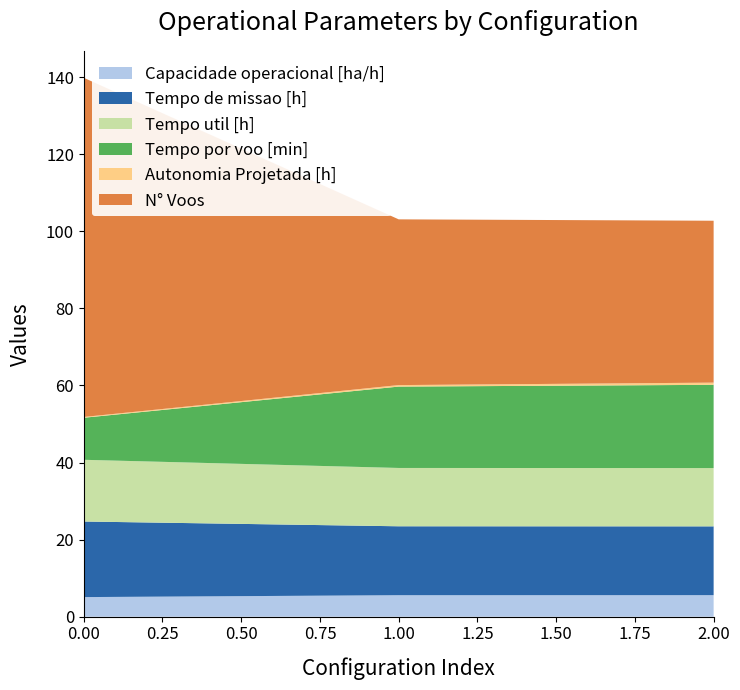

Reading left to right, list all the values displayed in this chart.

Capacidade operacional [ha/h]: 0=5.1	1=5.6	2=5.6
Tempo de missao [h]: 0=19.6	1=17.9	2=17.9
Tempo util [h]: 0=16.0	1=15.1	2=15.1
Tempo por voo [min]: 0=10.9	1=21.1	2=21.6
Autonomia Projetada [h]: 0=0.2	1=0.4	2=0.6
N° Voos: 0=88.0	1=43.0	2=42.0